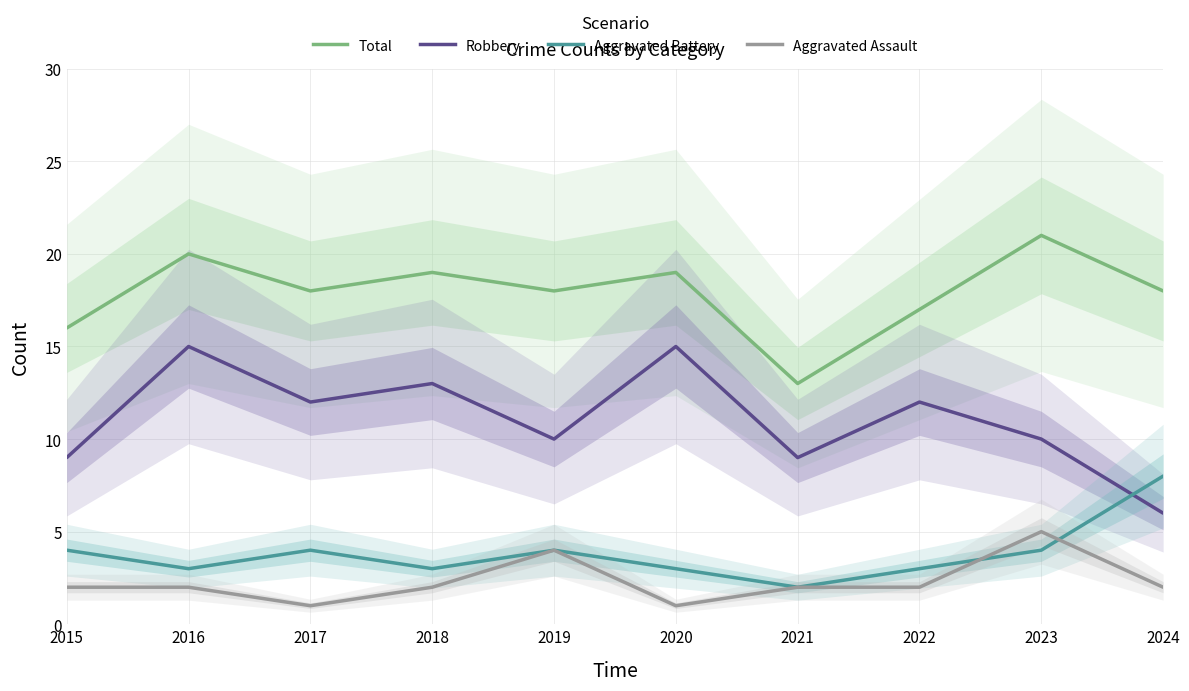

Reading left to right, what are all the values shown in this chart?

Total: 2015=16	2016=20	2017=18	2018=19	2019=18	2020=19	2021=13	2022=17	2023=21	2024=18
Robbery: 2015=9	2016=15	2017=12	2018=13	2019=10	2020=15	2021=9	2022=12	2023=10	2024=6
Aggravated Battery: 2015=4	2016=3	2017=4	2018=3	2019=4	2020=3	2021=2	2022=3	2023=4	2024=8
Aggravated Assault: 2015=2	2016=2	2017=1	2018=2	2019=4	2020=1	2021=2	2022=2	2023=5	2024=2